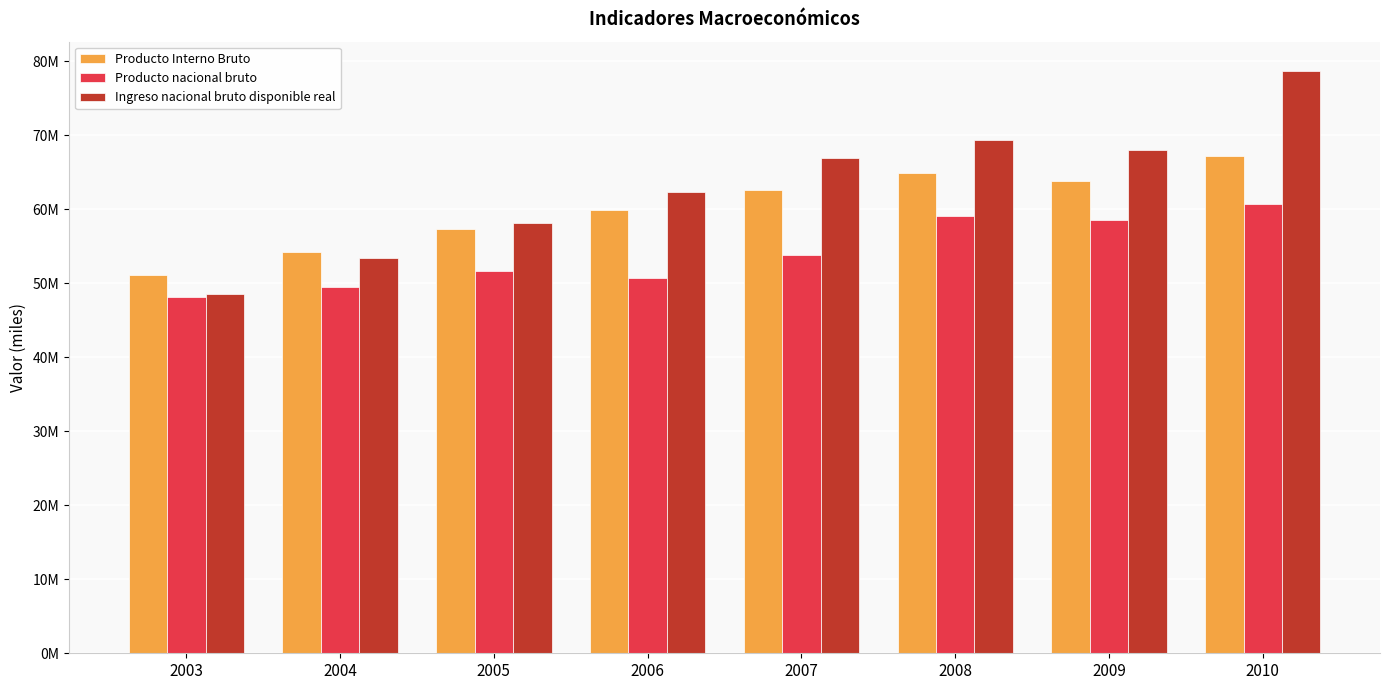

Are the bars grouped side by side (vs. stacked)?

Yes